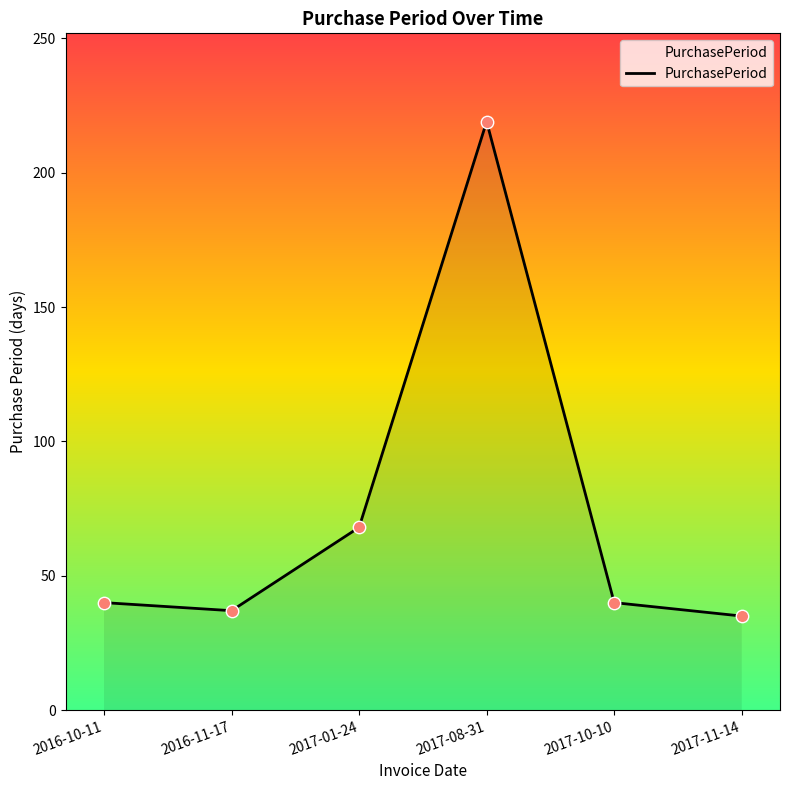

Approximately how many times larger is the value at 2016-10-11 compared to 2016-11-17?

1.1